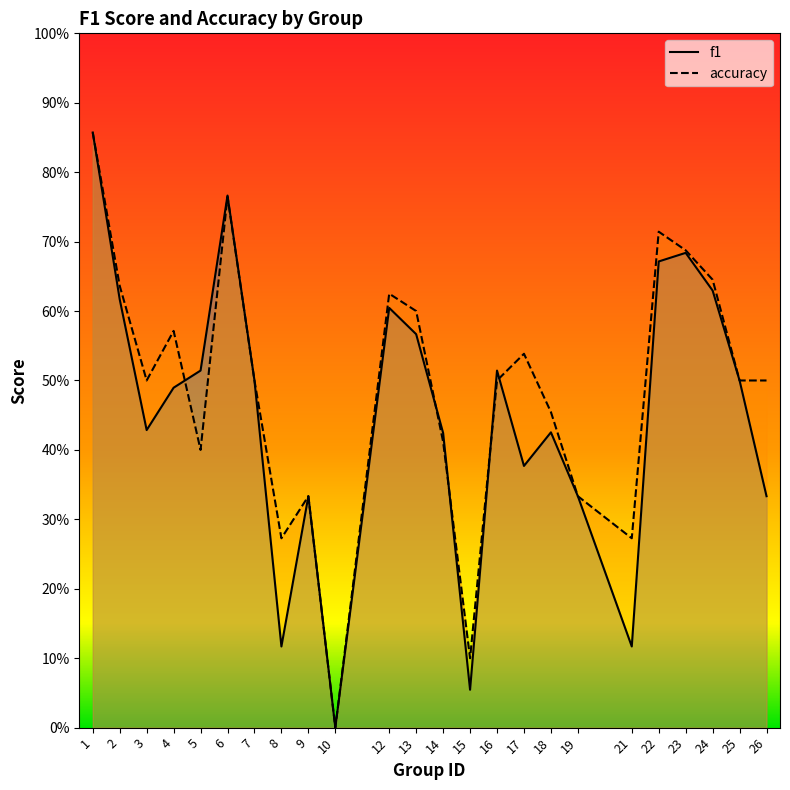

Is it true that accuracy equals 0.0 at 10?

True